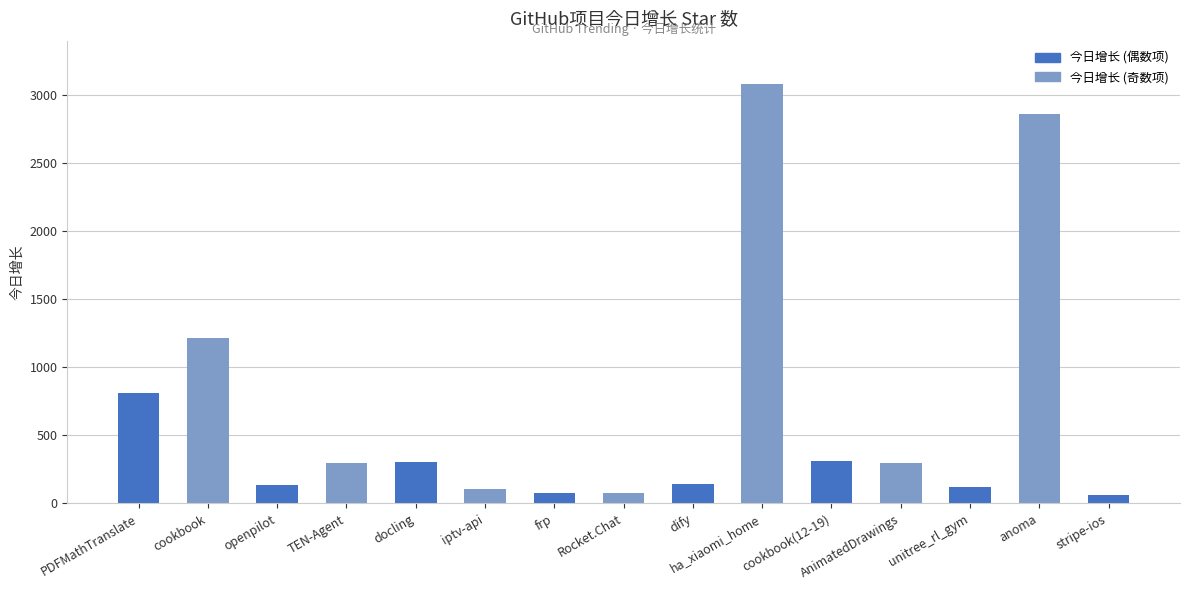

What is the value of the 11th bar from the left?

309